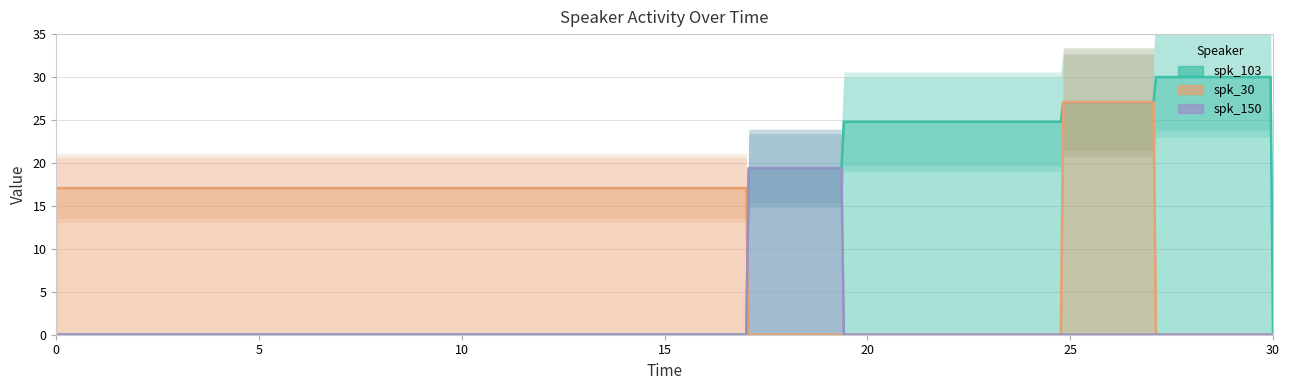

Where is the first local maximum for spk_30?

24.79